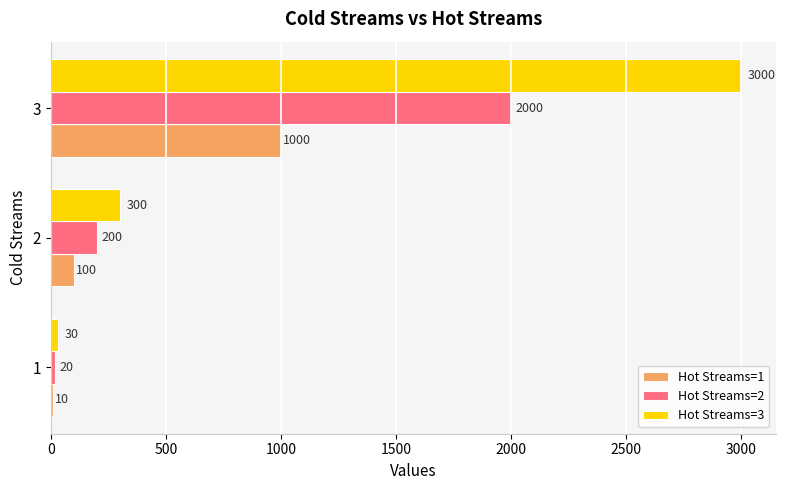

What value does the Hot Streams=2 series have at 2?

200